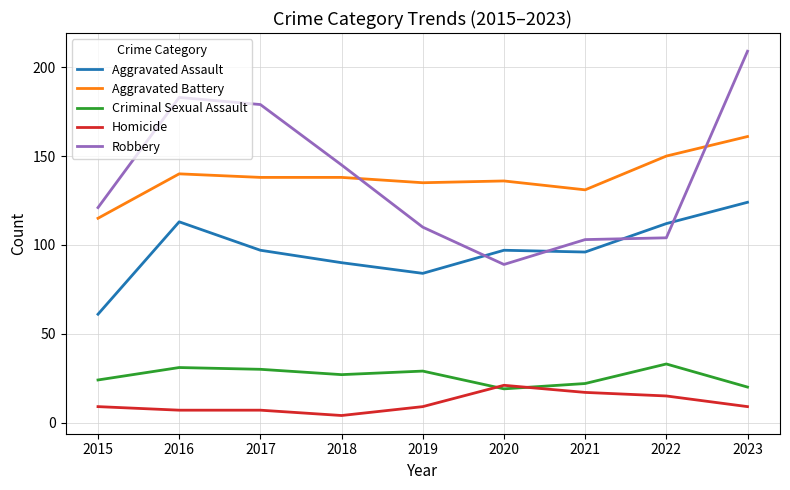

Which label corresponds to the largest value in the chart?

2023